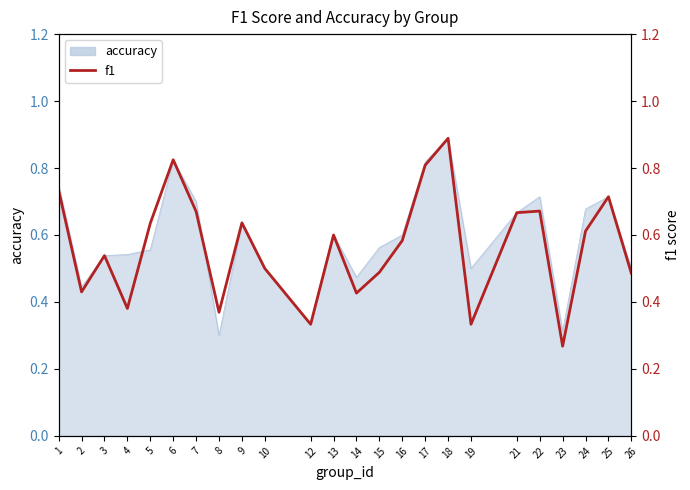

Does the chart display data point markers on the line(s)?

No